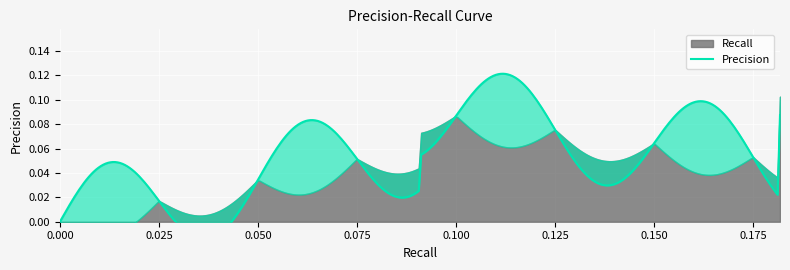

How many values are above zero?

30